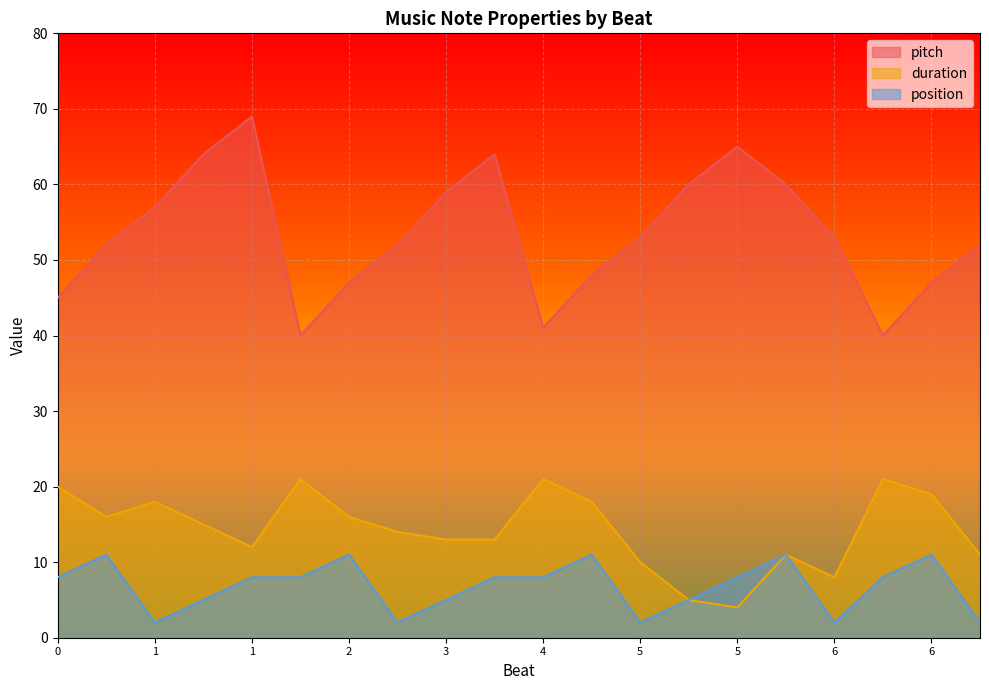

At how many categories does at least one series exceed 33?

20